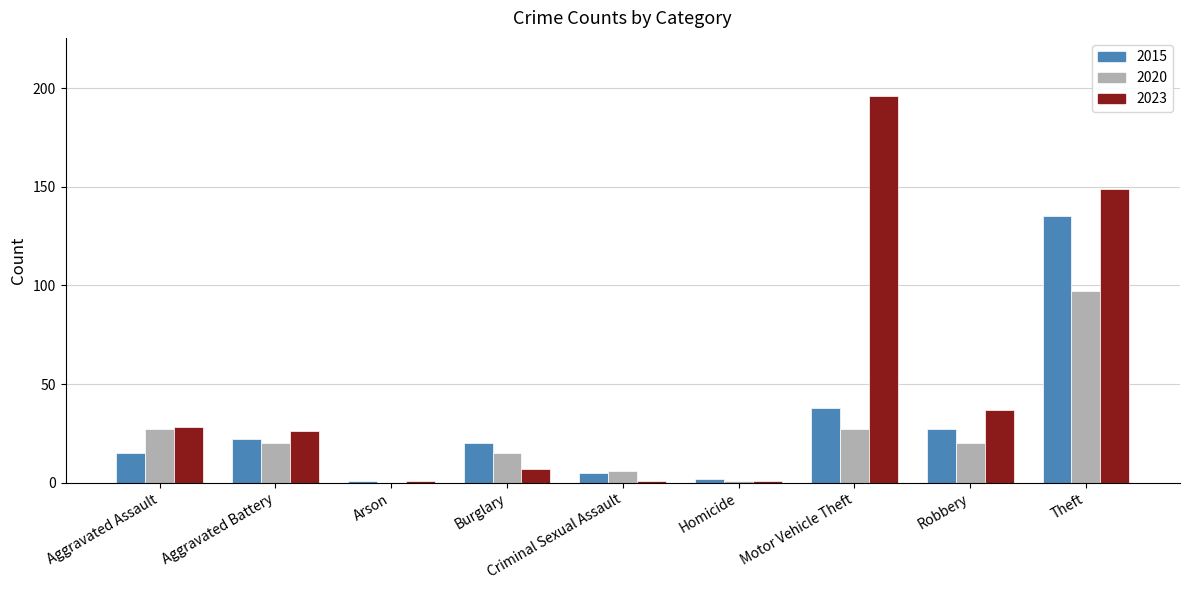

How many positive values does the 2020 series have?

8